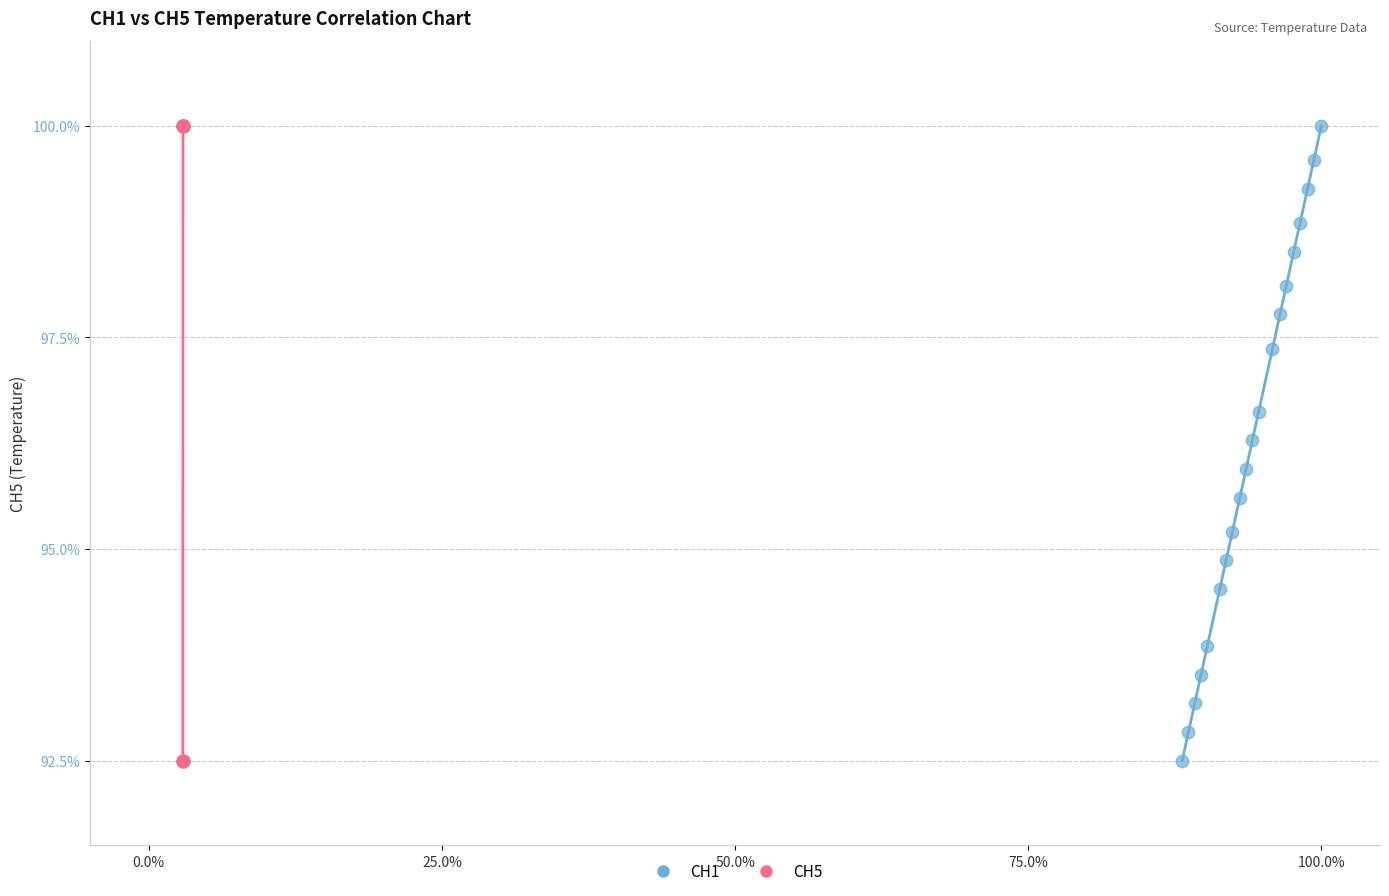

What are all the series names shown in the legend?

CH1, CH5